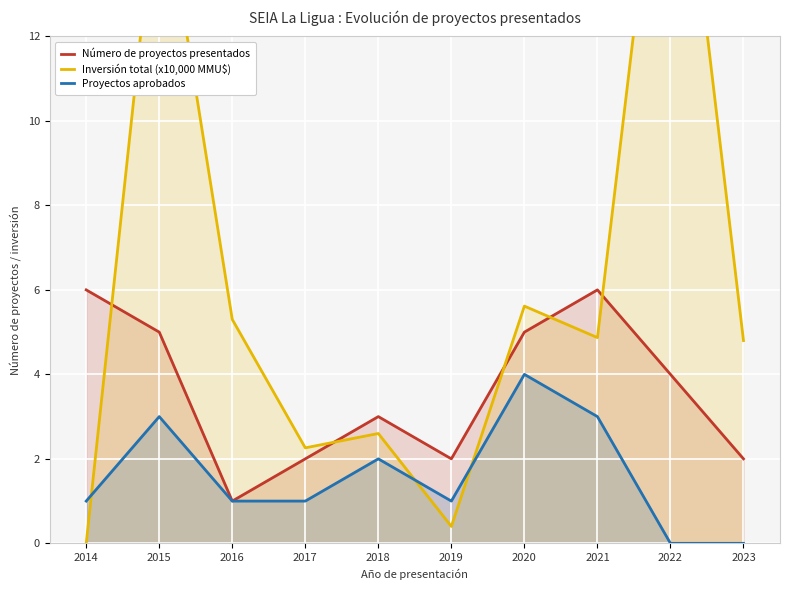

Which has a higher value, 2014 or 2017?

2014